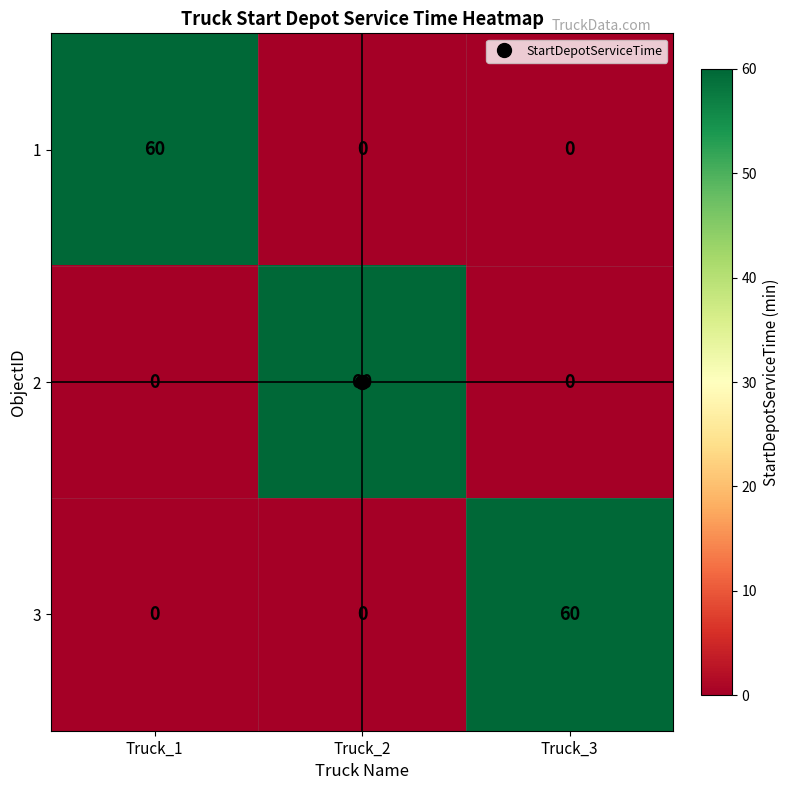

The 3 series shows 0 at Truck_2. True or false?

True